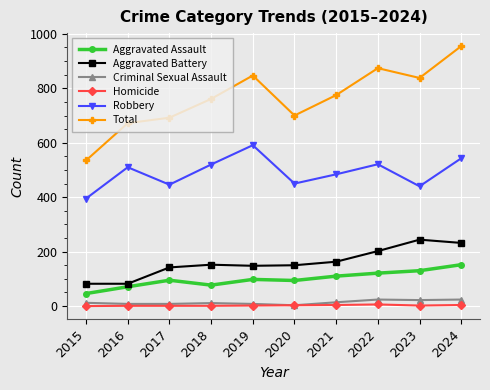

What is the lowest value of the Aggravated Assault series?

46